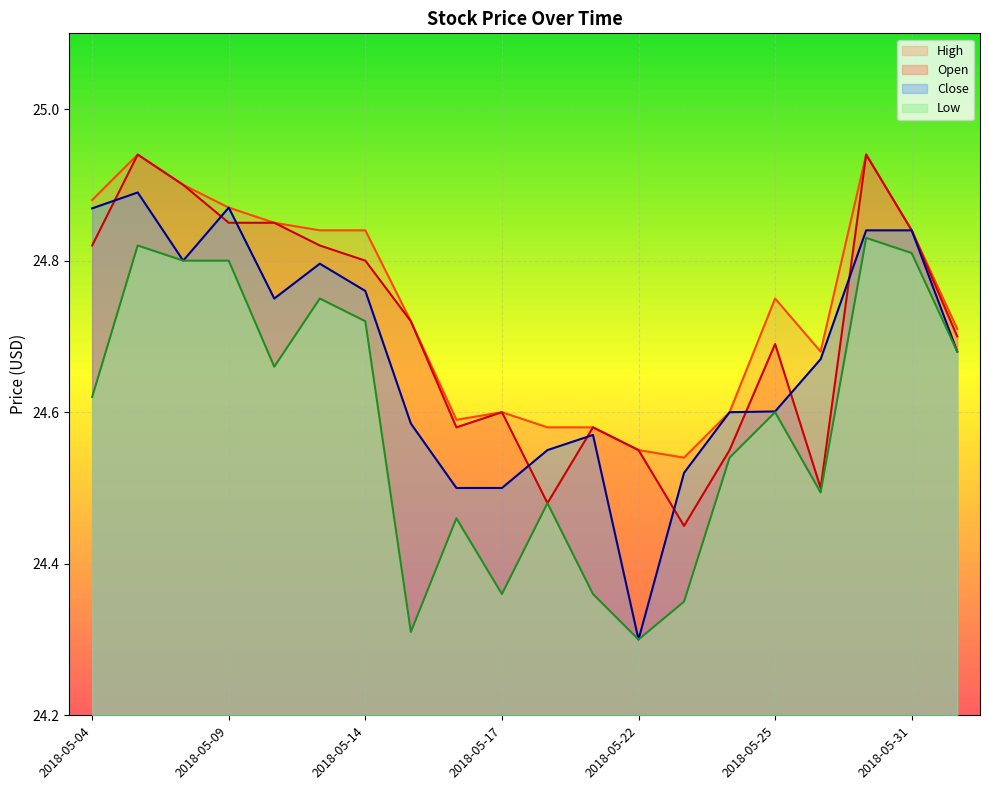

What is the label of the 11th point from the left?

2018-05-18